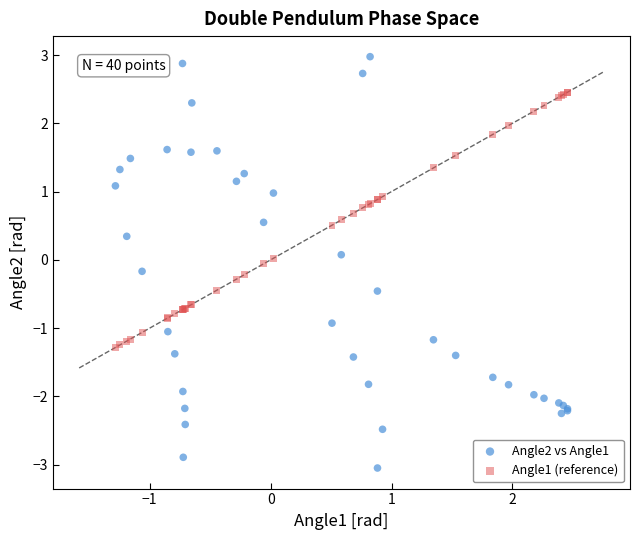

Which series reaches the minimum Y coordinate?

Angle2 vs Angle1